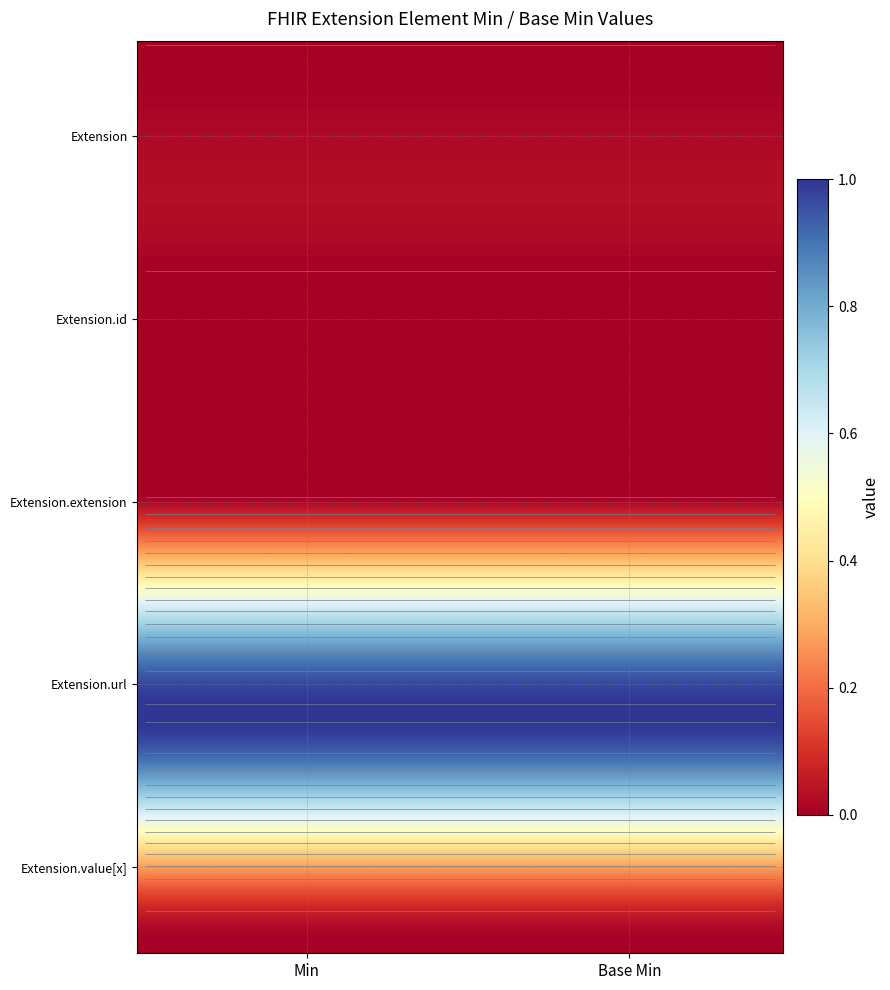

Reading left to right, list all the values displayed in this chart.

Extension: 0	0
Extension.id: 0	0
Extension.extension: 0	0
Extension.url: 1	1
Extension.value[x]: 0	0